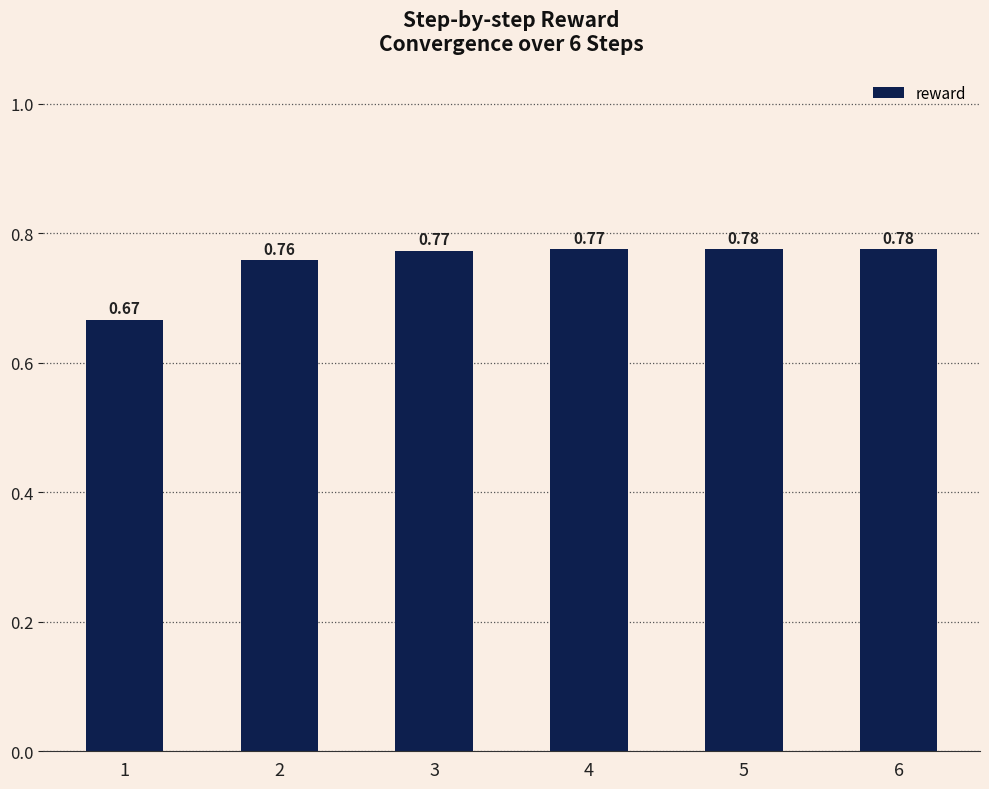

What is the change in value from 1 to 3?

+0.1